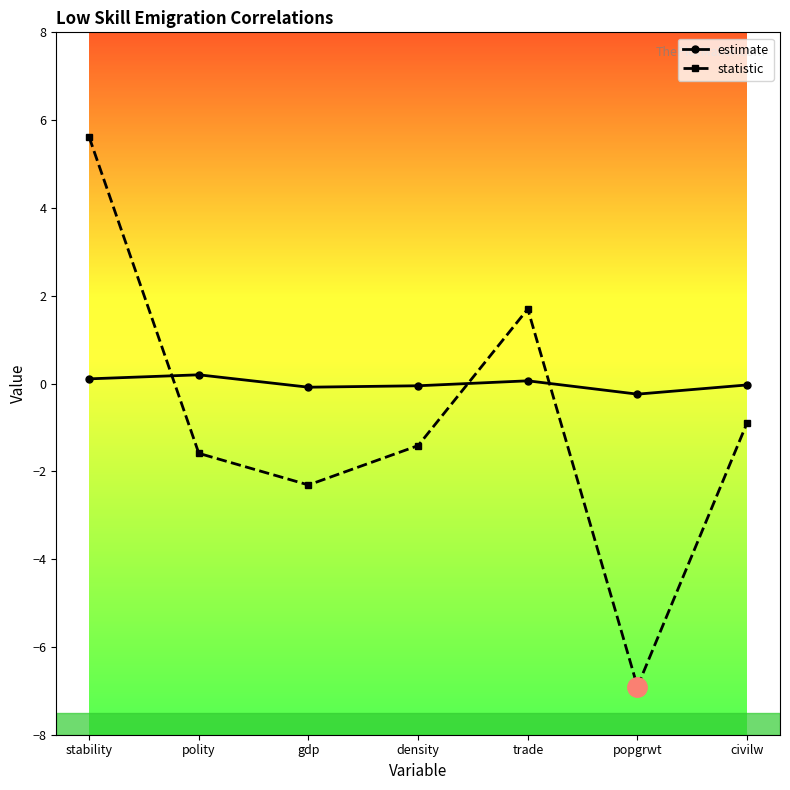

True or false: estimate has more than 2 interior local peaks.

False